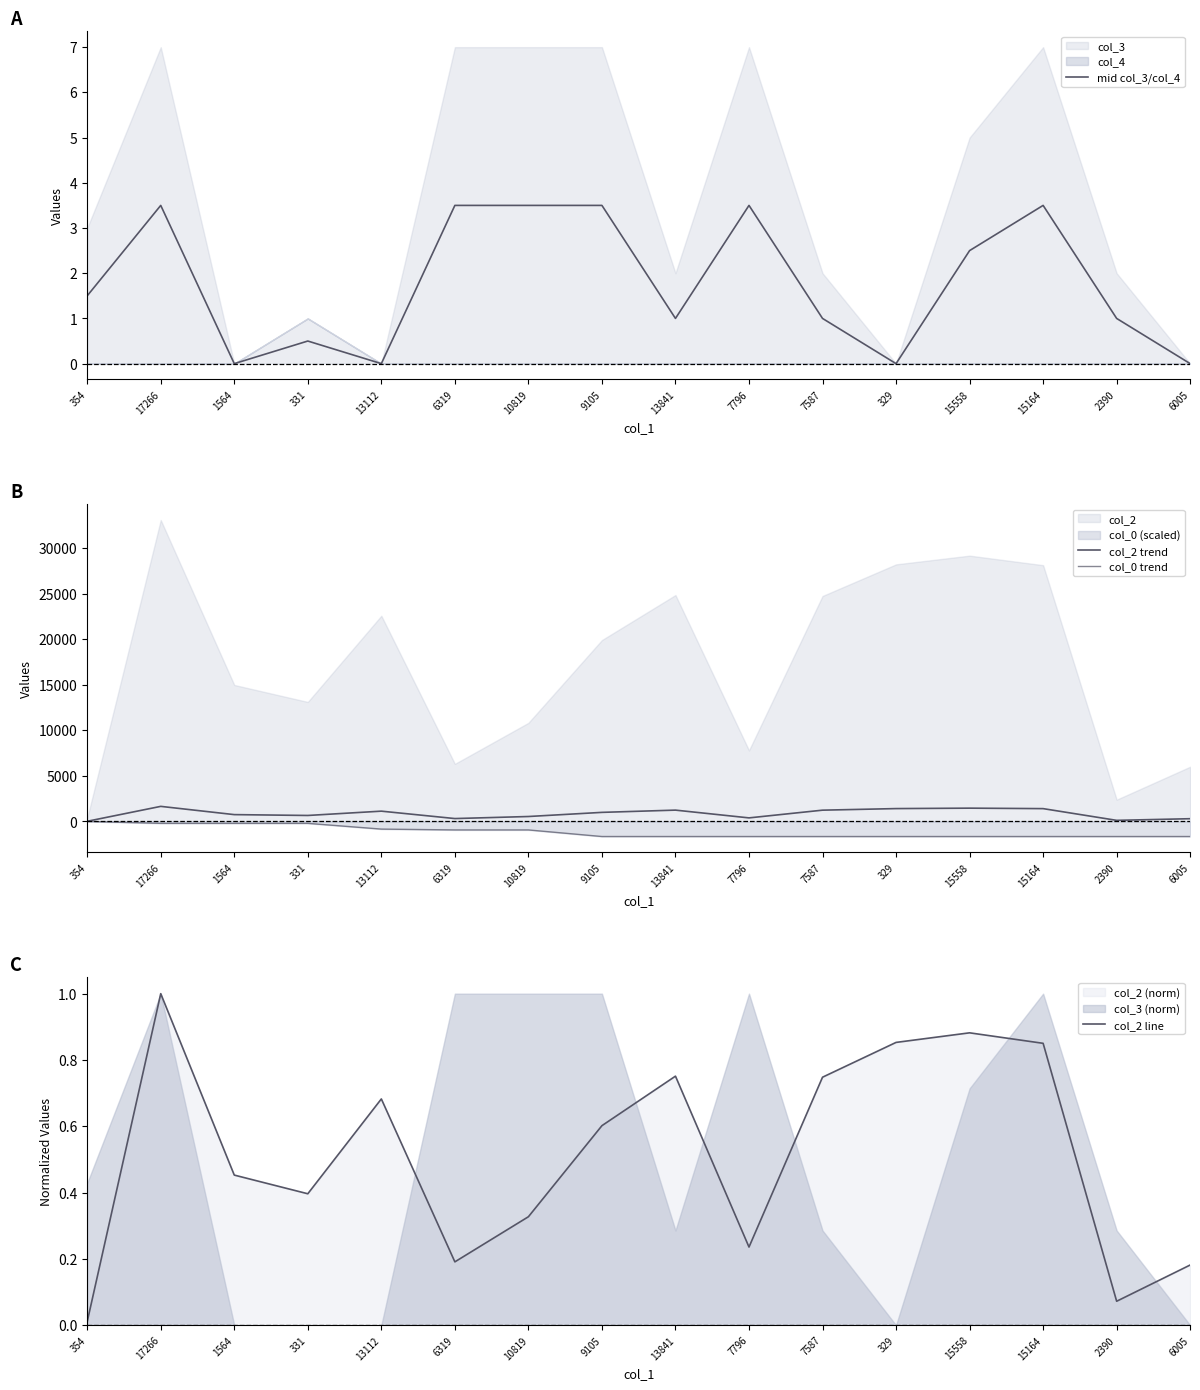

What is the maximum value shown in the chart?

1653.6